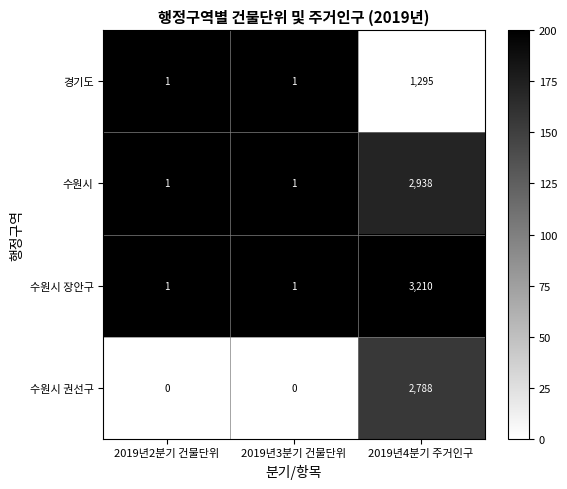

Which series has the largest total across all categories?

수원시 장안구